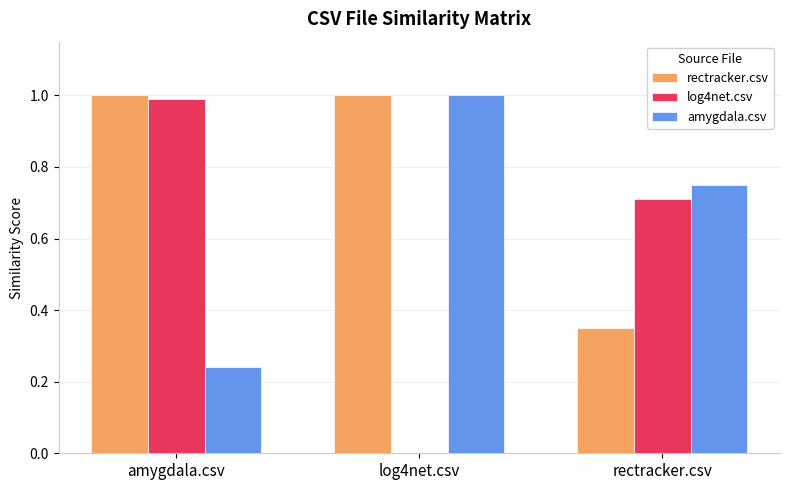

Where is log4net.csv nearest to the value 0?

log4net.csv